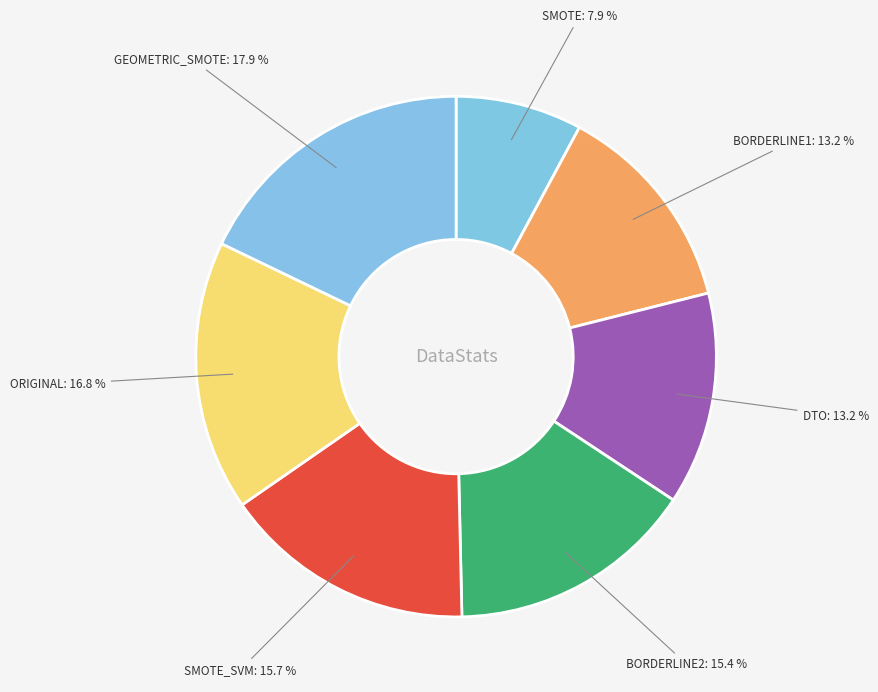

Combined, what portion of the pie is BORDERLINE1 and ORIGINAL?

30.0%